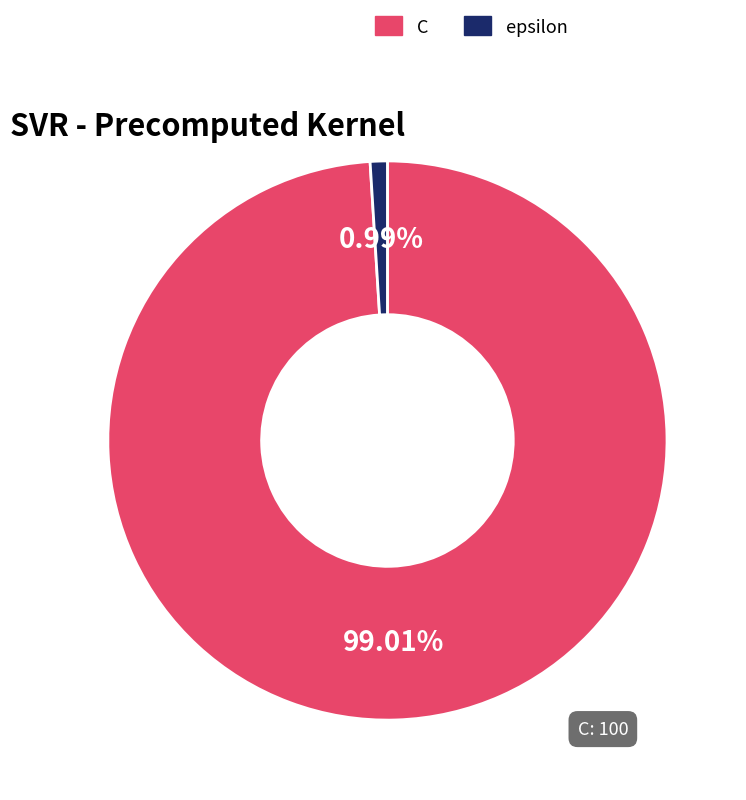

To the nearest percent, what portion does epsilon represent?

1%